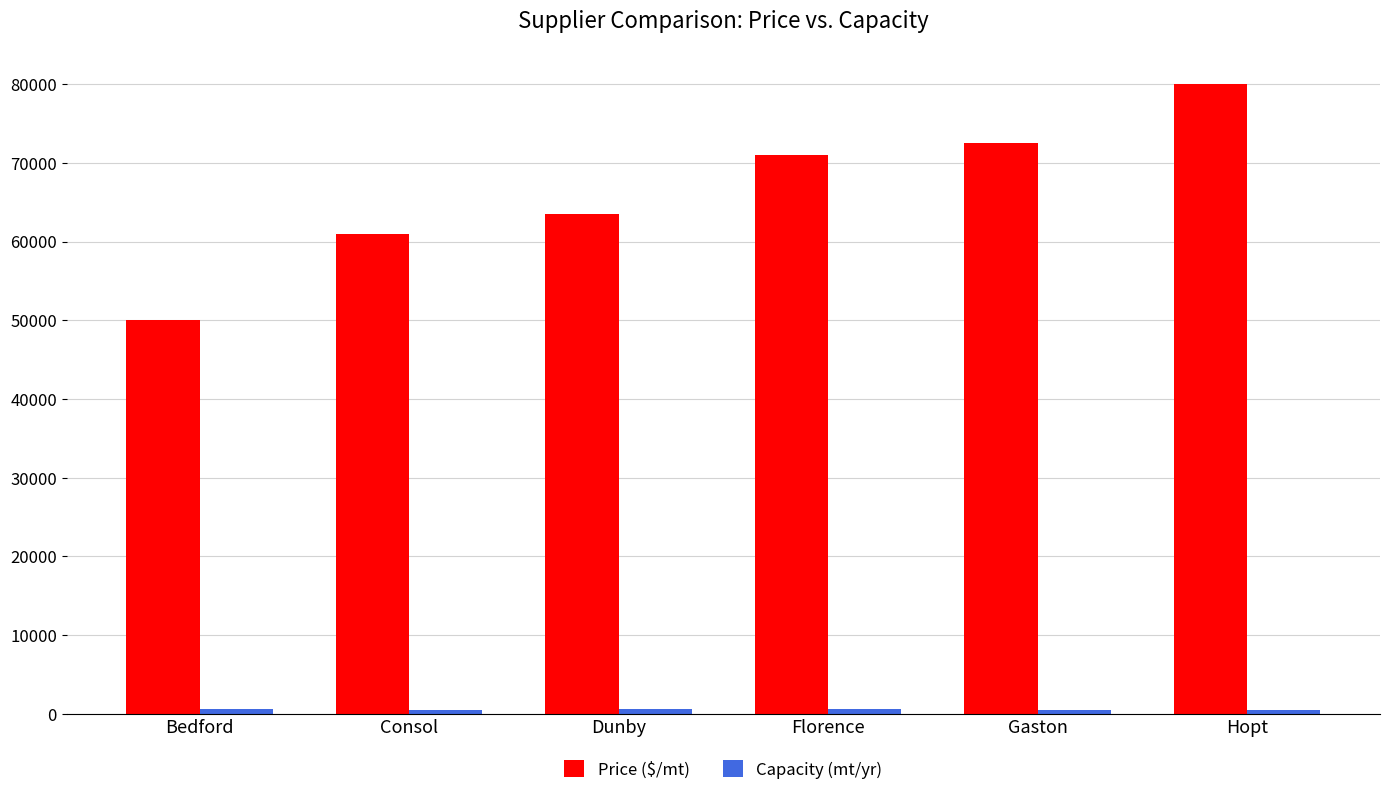

At how many categories does at least one series exceed 20518?

6